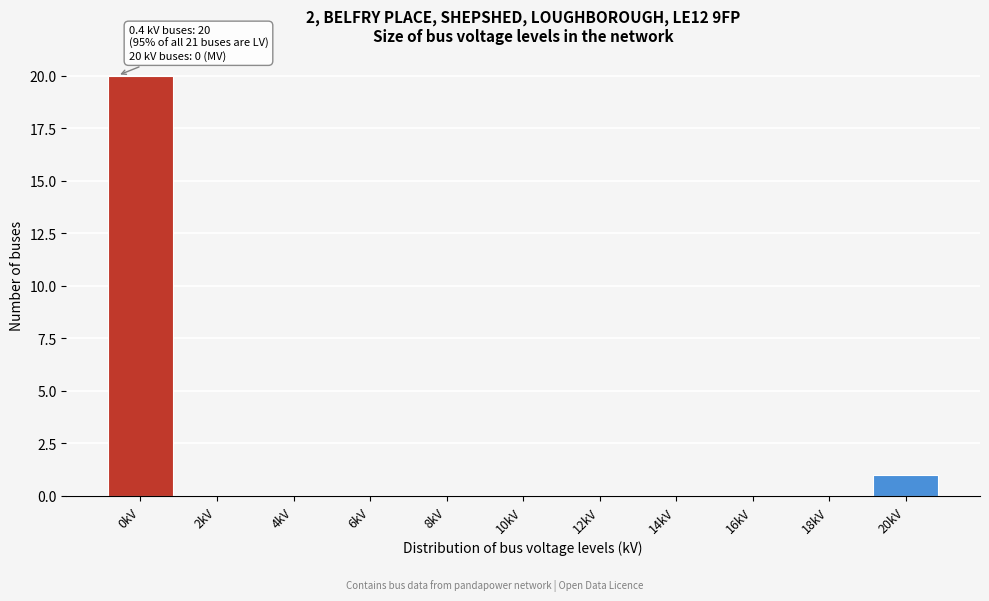

Reading left to right, extract all data points from this chart.

0kV=20	2kV=0	4kV=0	6kV=0	8kV=0	10kV=0	12kV=0	14kV=0	16kV=0	18kV=0	20kV=1